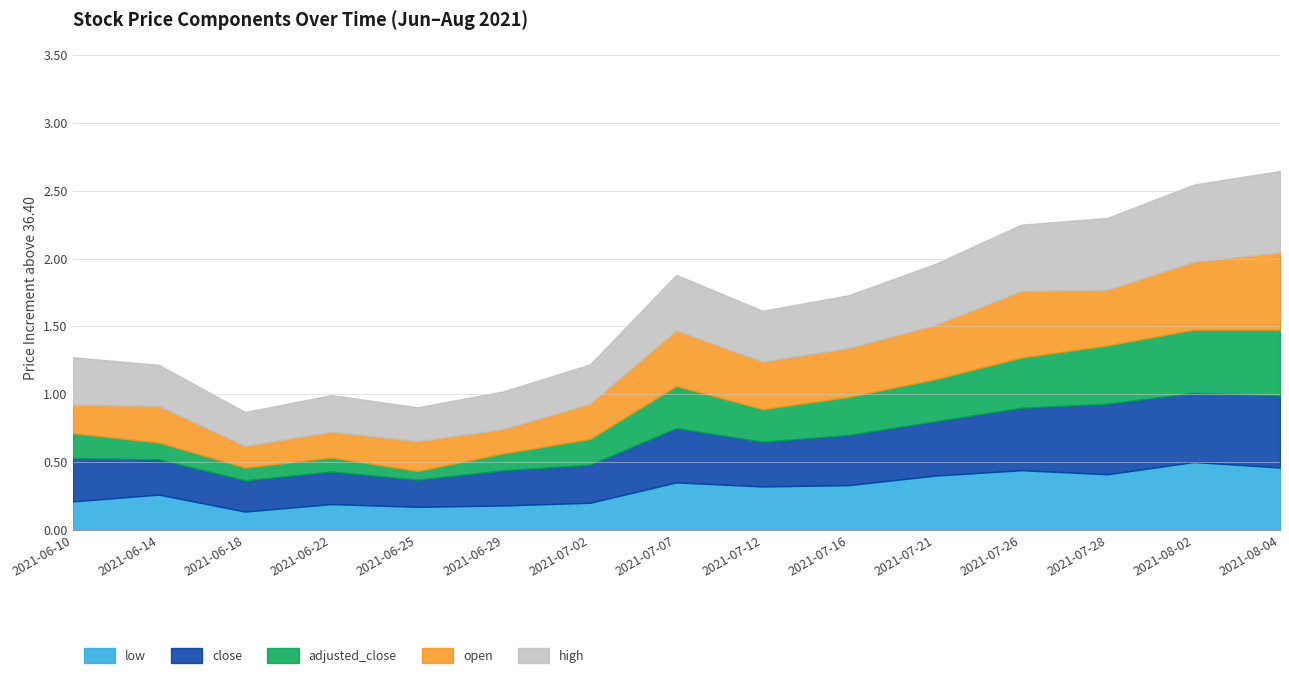

List the labels in order of adjusted_close value, largest first.

2021-08-04, 2021-08-02, 2021-07-28, 2021-07-26, 2021-07-07, 2021-07-21, 2021-07-16, 2021-07-12, 2021-07-02, 2021-06-10, 2021-06-14, 2021-06-29, 2021-06-22, 2021-06-18, 2021-06-25